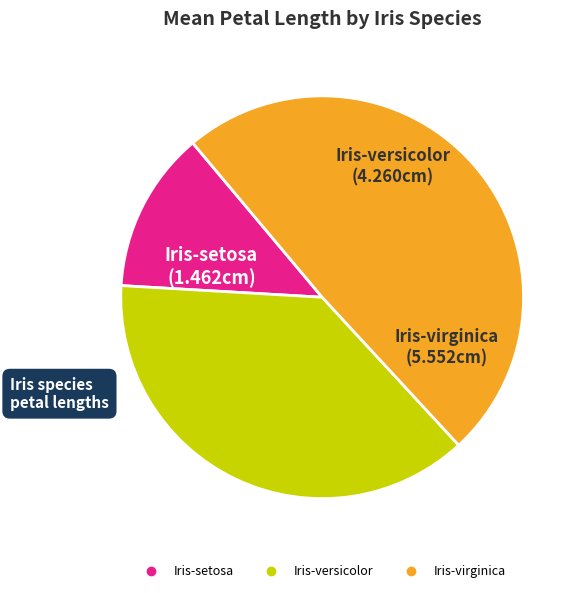

Does Iris-versicolor represent more than half of the total?

No